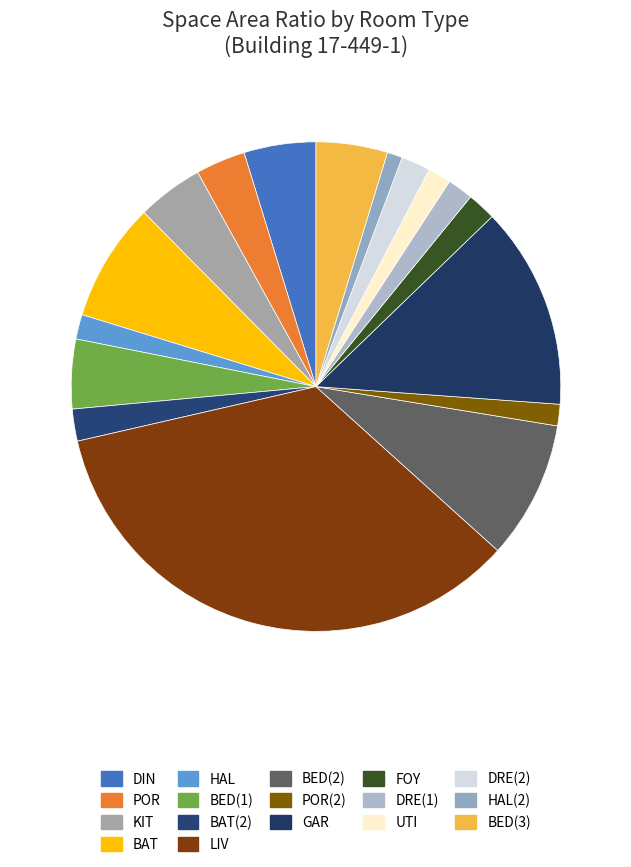

What is the smallest slice in the pie chart?

HAL(2)